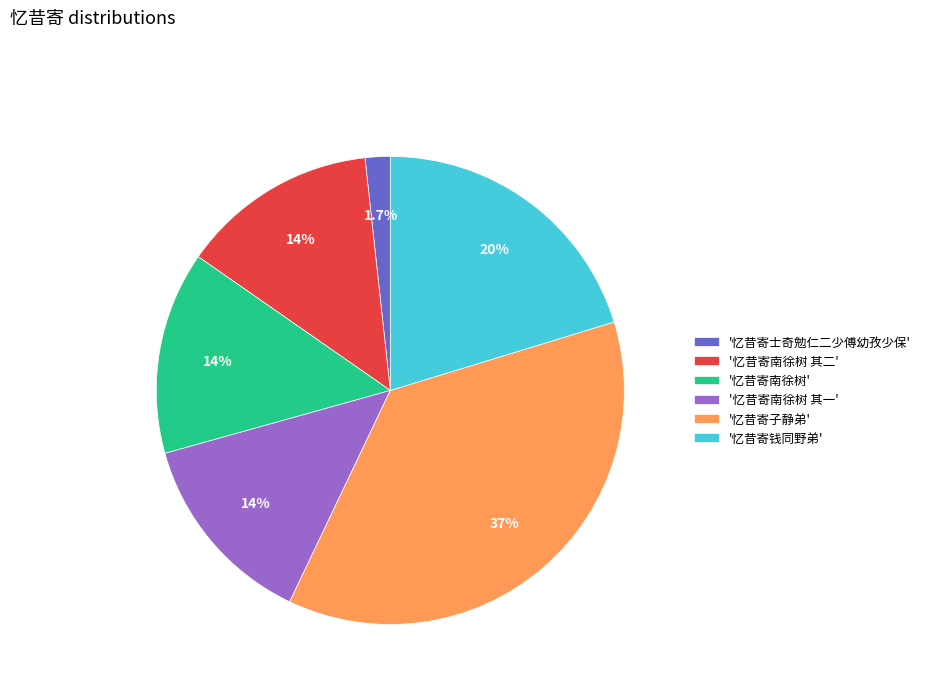

Which slice is the smallest?

'忆昔寄士奇勉仁二少傅幼孜少保'